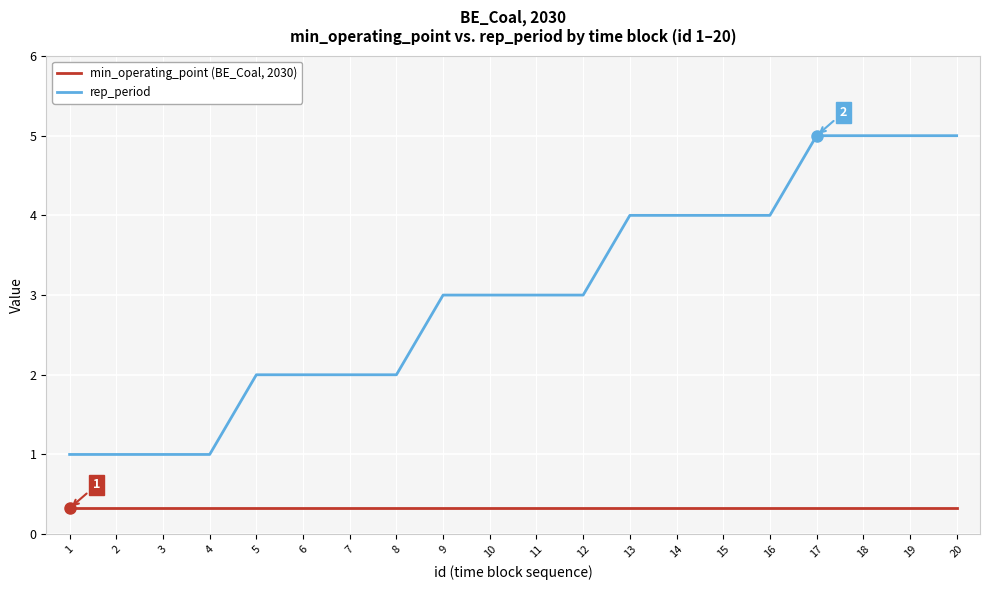

Rank the series by their maximum value, from lowest to highest.

min_operating_point (BE_Coal, 2030), rep_period